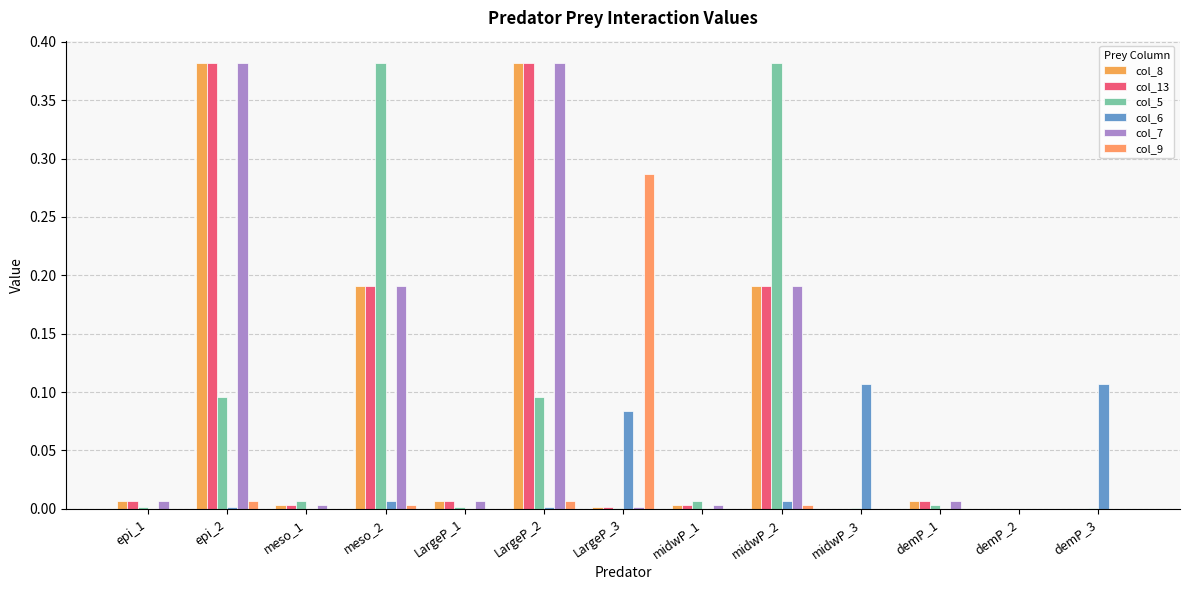

Are the bars grouped side by side (vs. stacked)?

Yes